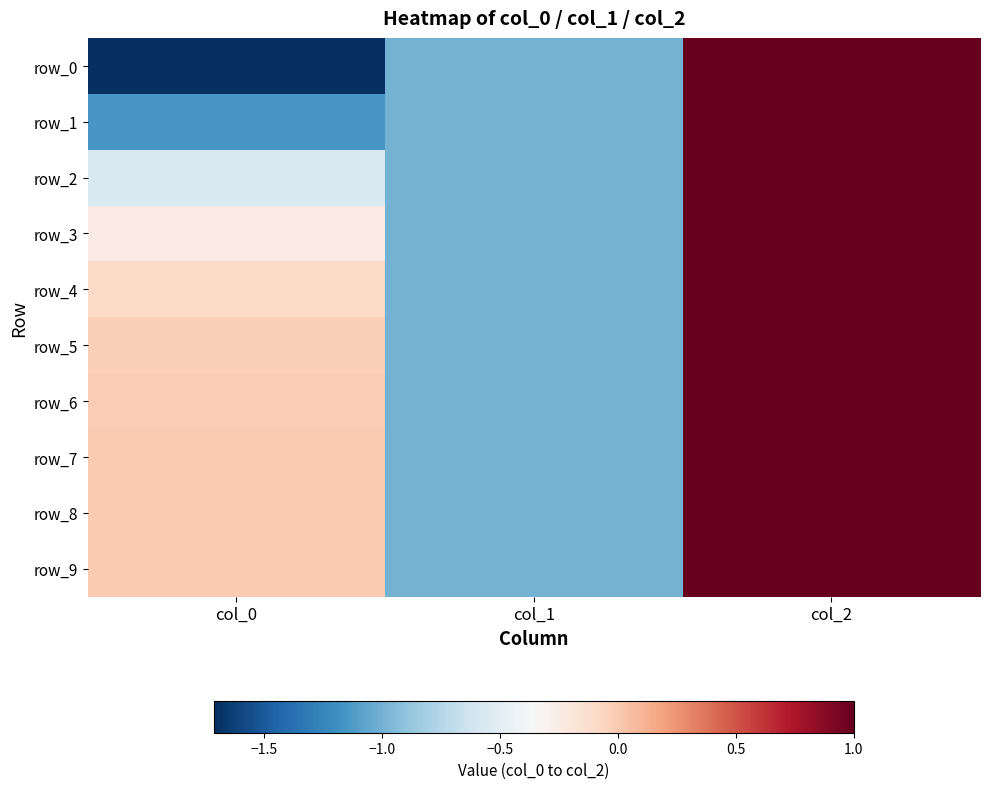

At which category does the chart reach its minimum across all series?

col_0